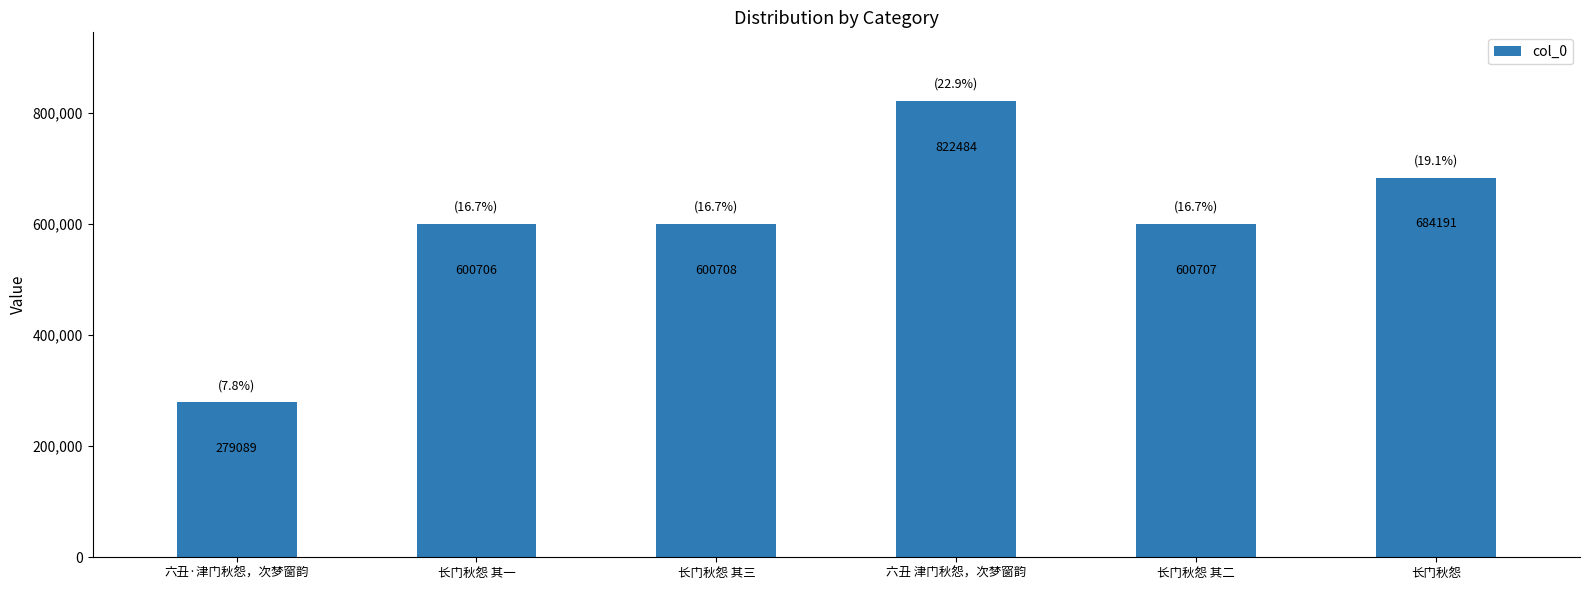

What is the change in value from 长门秋怨 其一 to 六丑 津门秋怨，次梦窗韵?

+221778